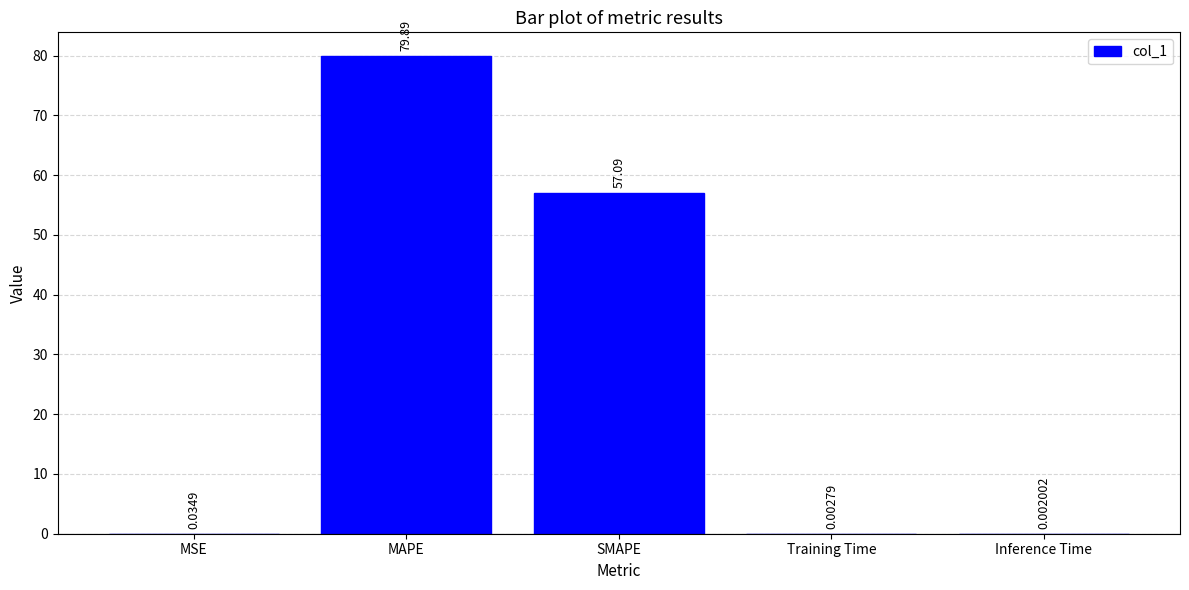

What is the greatest value displayed?

79.9